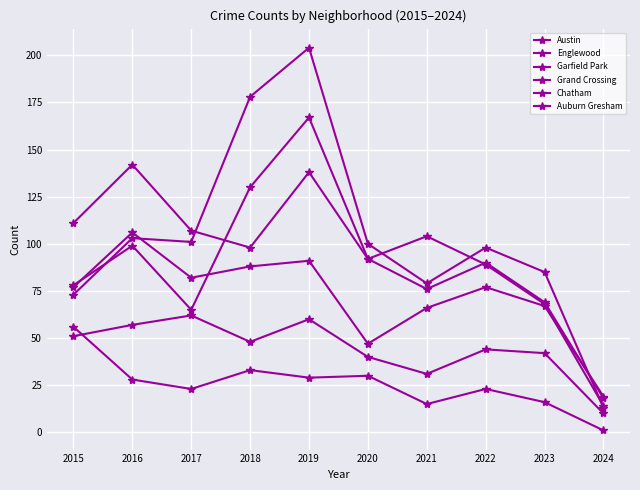

Which series has the widest spread of values?

Garfield Park